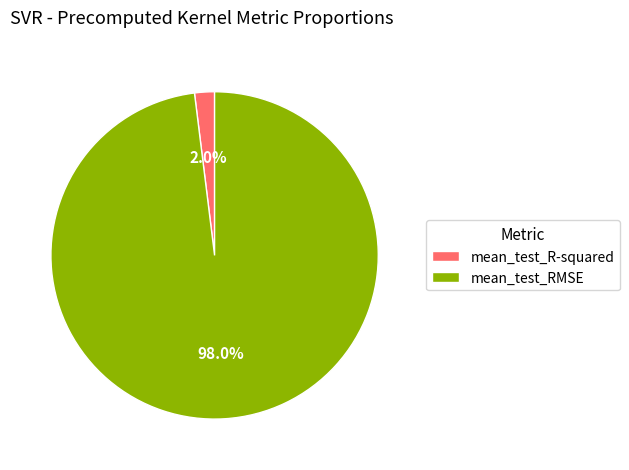

Is it true that mean_test_R-squared is 2% of the pie?

True